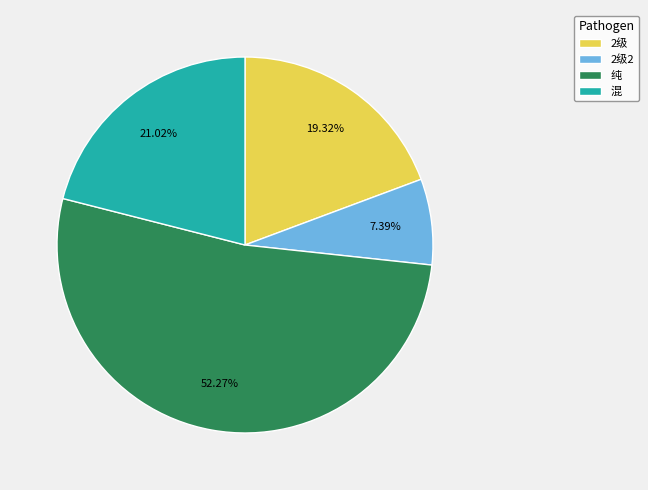

Which category has the smallest portion of the pie?

2级2